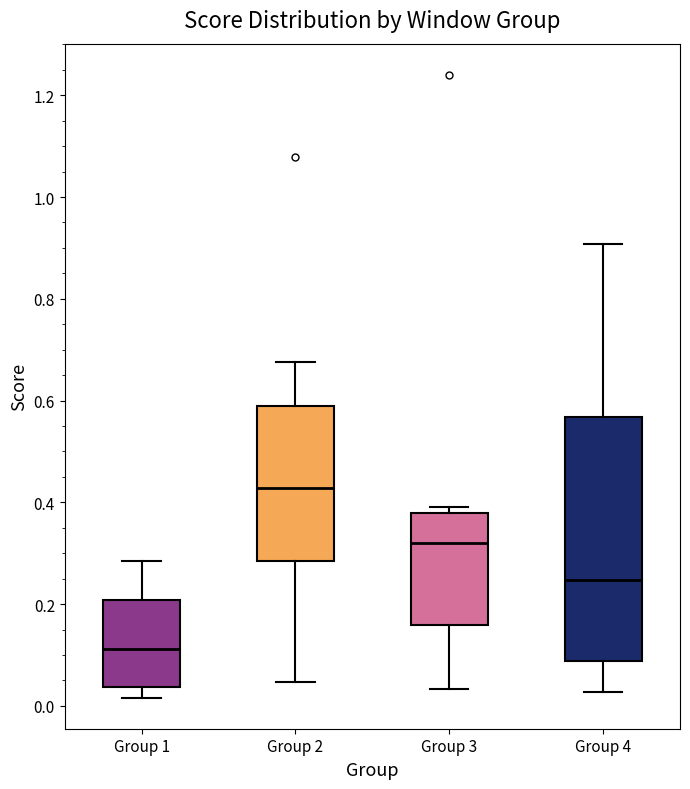

Reading left to right, read every box against the y-axis: the position of its median line, the range the box covers, and the ends of its whiskers. The values are not printed on the chart, so give them approximately, as read against the axis.

Group 1: median 0.12, box 0.04 to 0.20, whiskers 0.02 to 0.28
Group 2: median 0.42, box 0.28 to 0.58, whiskers 0.04 to 0.68
Group 3: median 0.32, box 0.16 to 0.38, whiskers 0.04 to 0.40
Group 4: median 0.24, box 0.08 to 0.56, whiskers 0.02 to 0.90